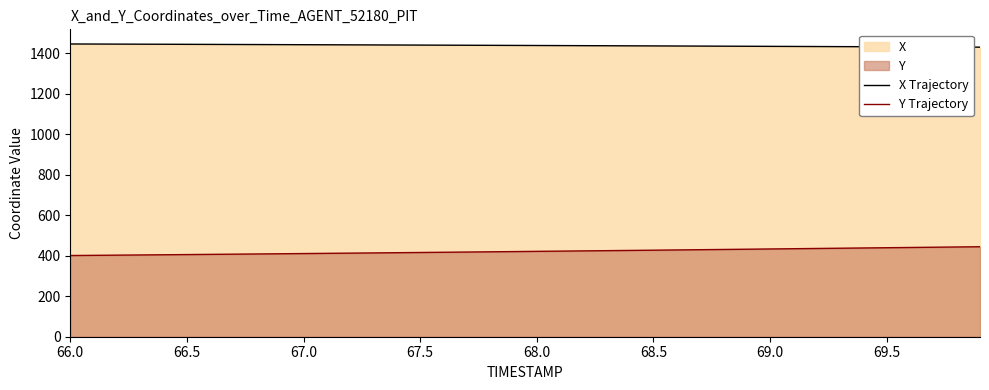

What is the average value of the X Trajectory series?

1439.2